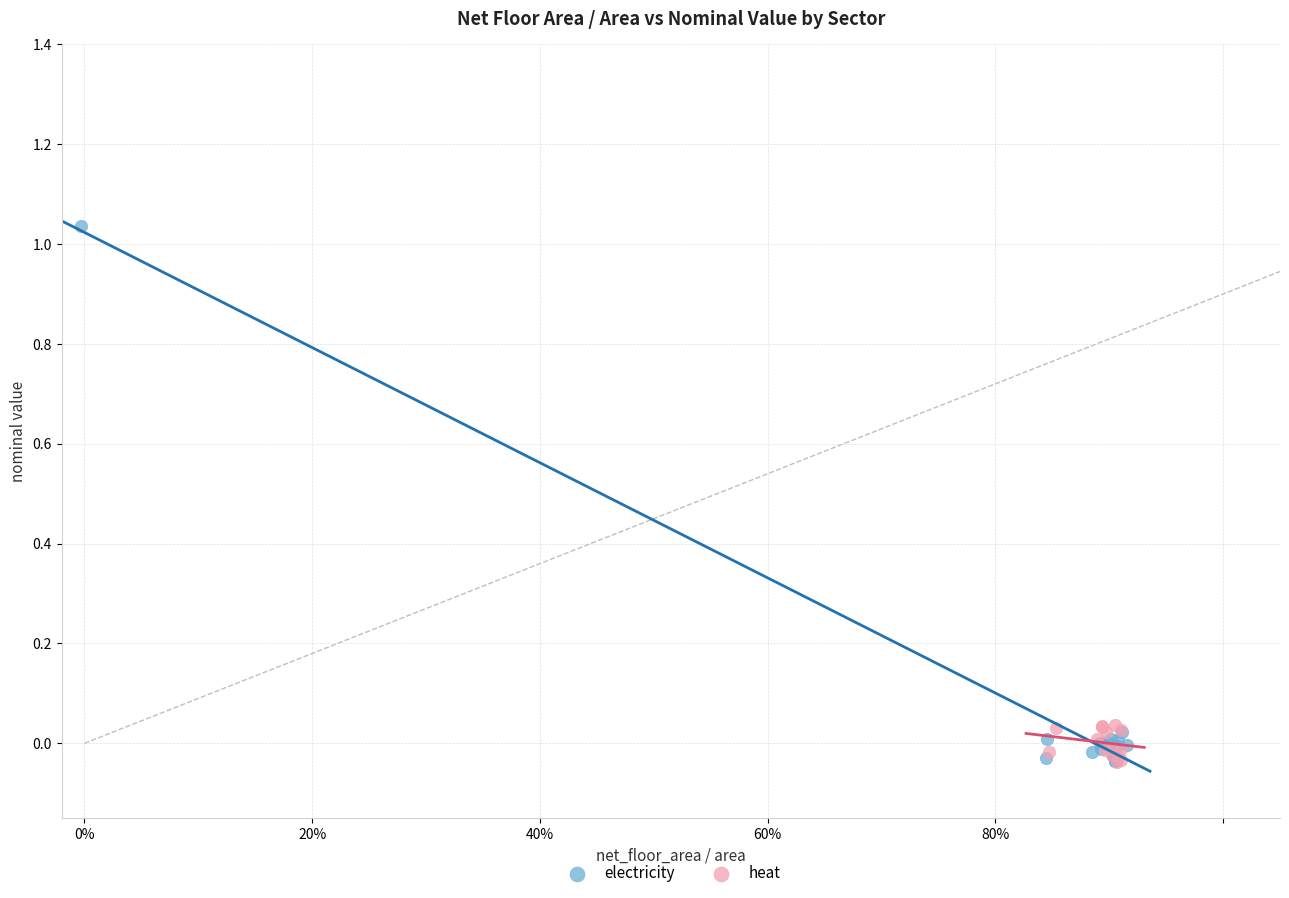

Which series has the widest spread of Y values?

electricity